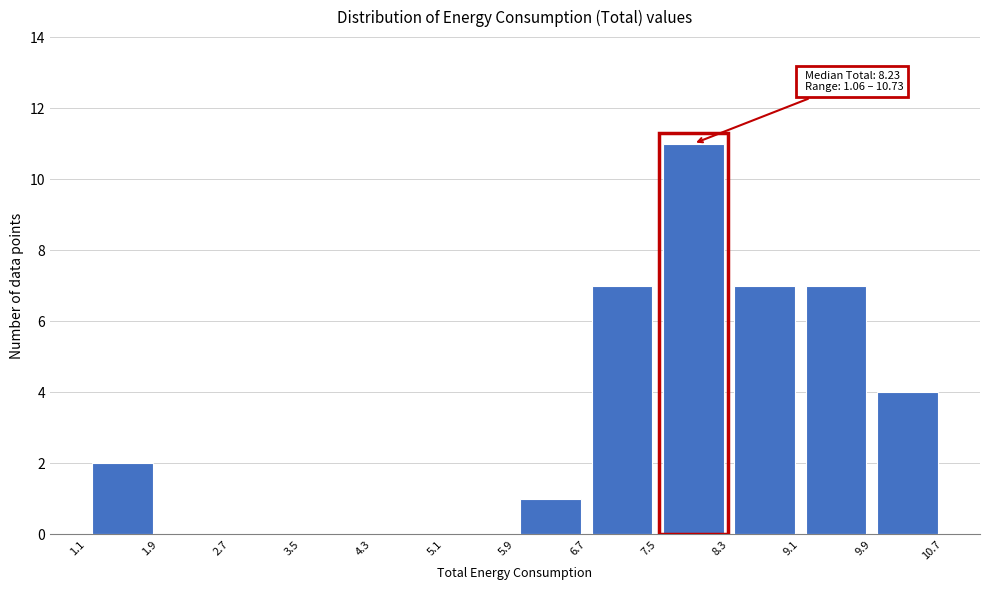

Over which range of the x-axis is the bar tallest?

7.5 to 8.3